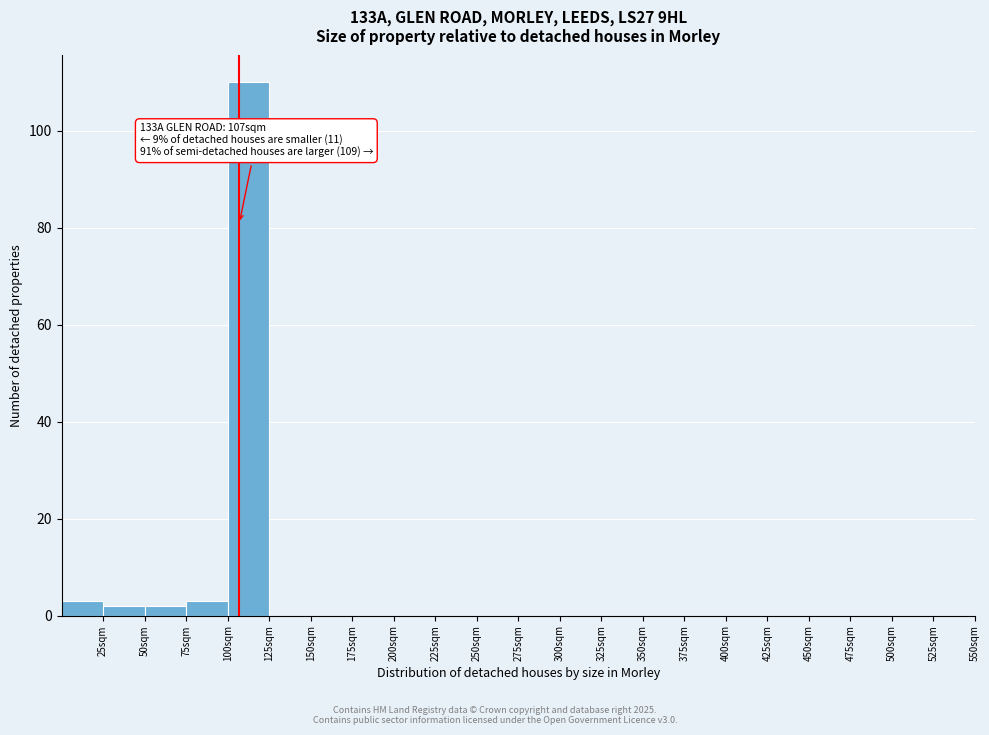

Which range on the x-axis has the tallest bar?

100 to 125